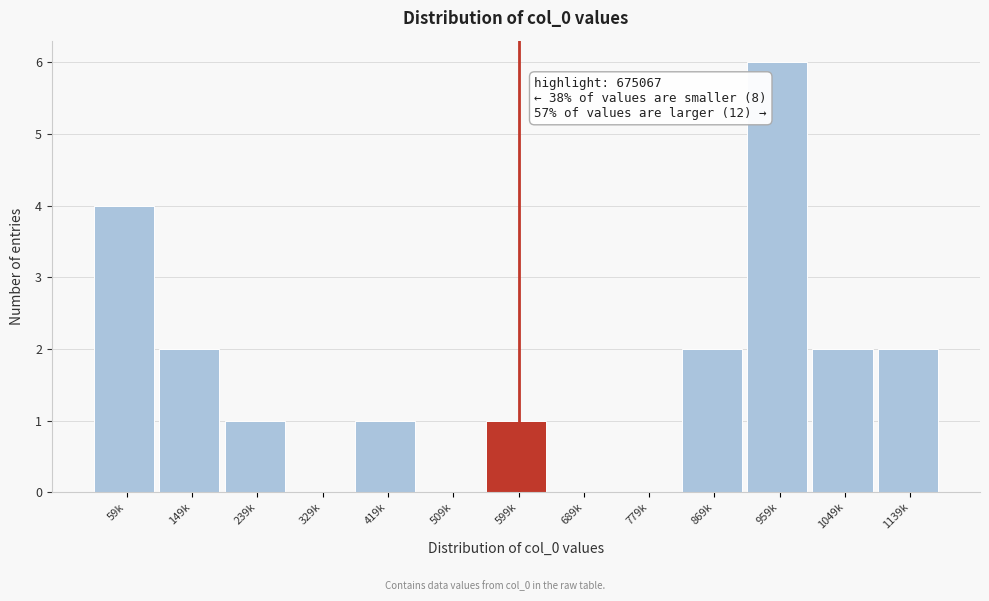

Reading left to right, what are all the values shown in this chart?

59k=4	149k=2	239k=1	329k=0	419k=1	509k=0	599k=1	689k=0	779k=0	869k=2	959k=6	1049k=2	1139k=2